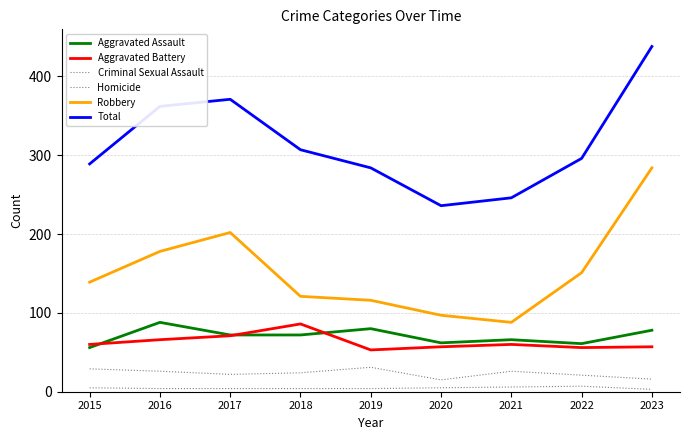

Reading right to left, list all the values displayed in this chart.

Aggravated Assault: 78	61	66	62	80	72	72	88	56
Aggravated Battery: 57	56	60	57	53	86	71	66	60
Criminal Sexual Assault: 16	21	26	15	31	24	22	26	29
Homicide: 3	7	6	5	4	4	4	4	5
Robbery: 284	151	88	97	116	121	202	178	139
Total: 438	296	246	236	284	307	371	362	289